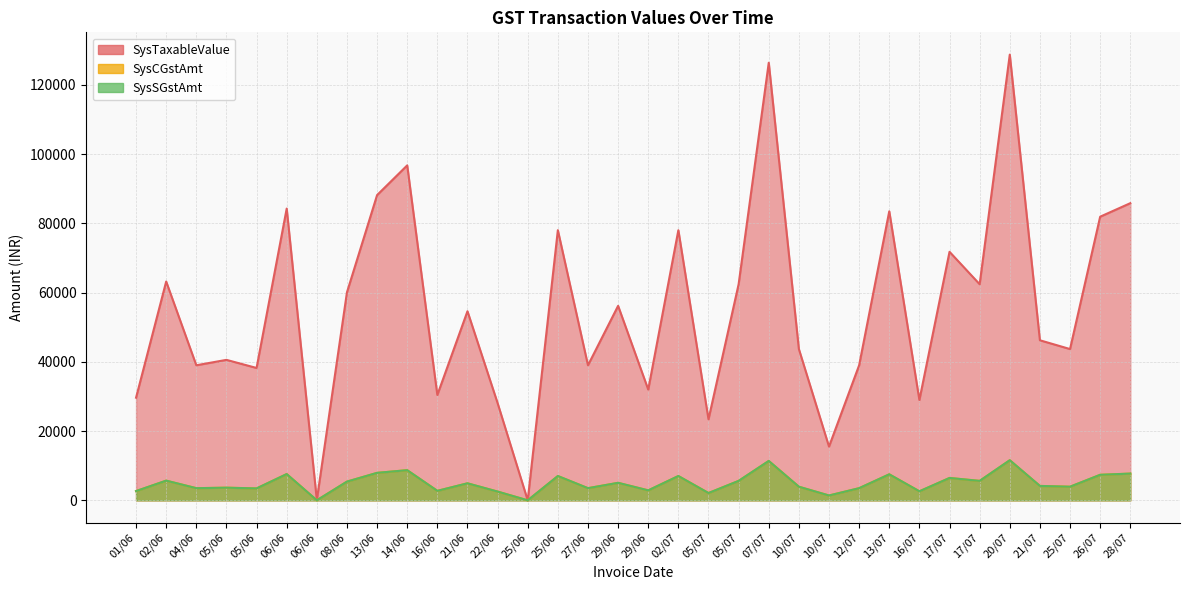

Which series has the largest range (max minus min)?

SysTaxableValue